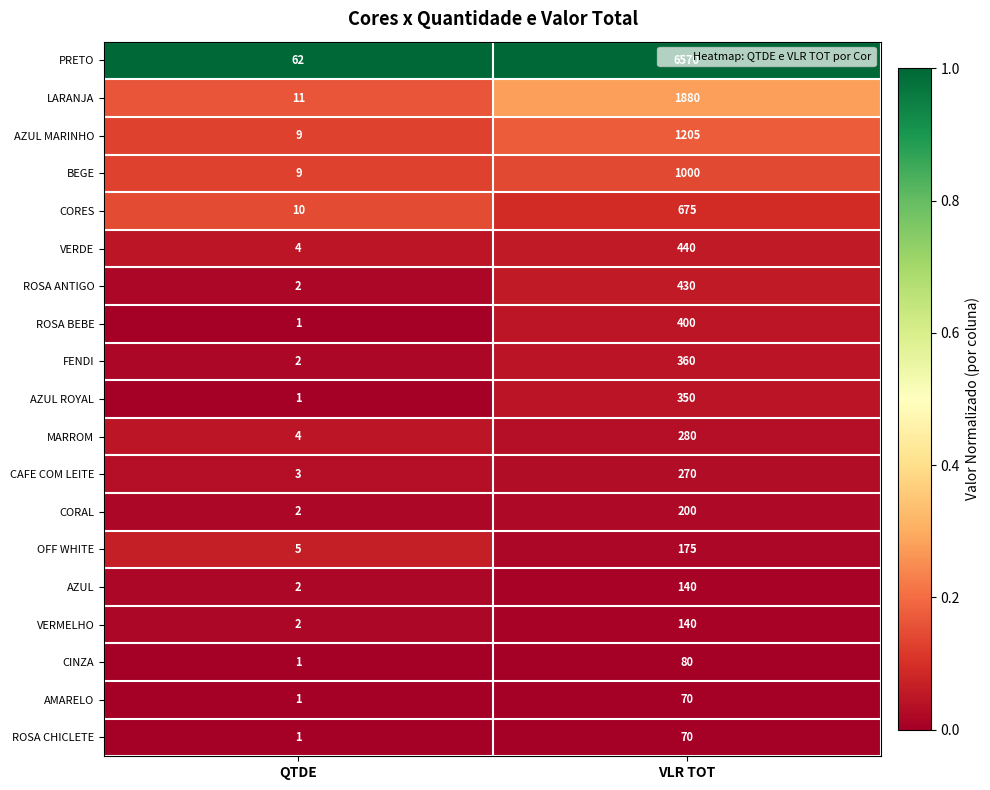

Which series has the largest total across all categories?

PRETO